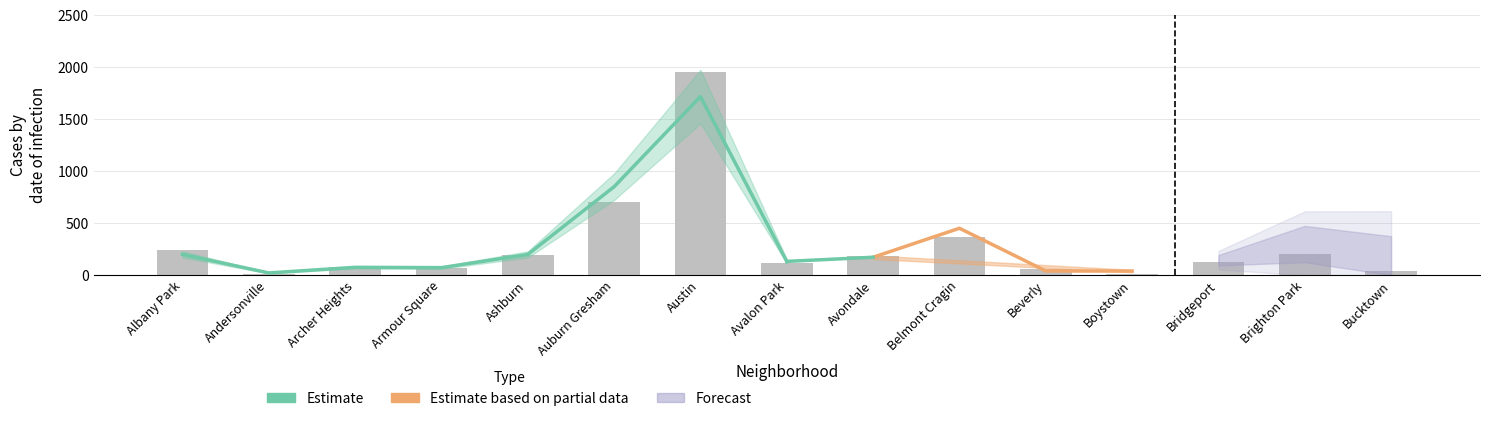

Where is Estimate nearest to the value 870?

Auburn Gresham